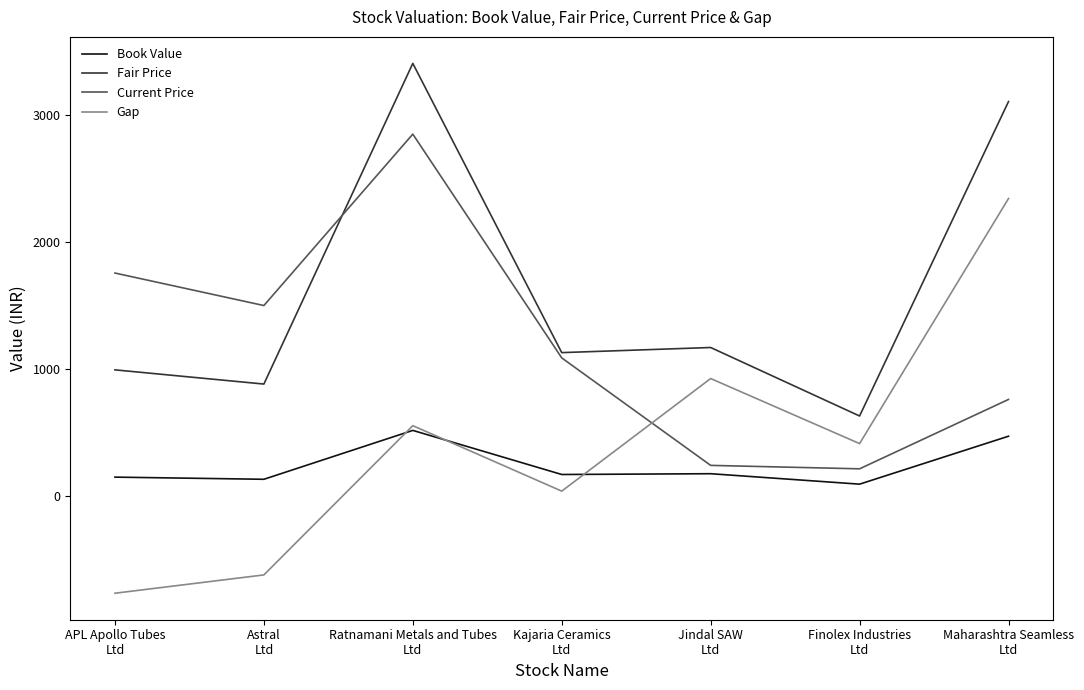

The value of Current Price at Maharashtra Seamless
Ltd is 762.3. True or false?

True